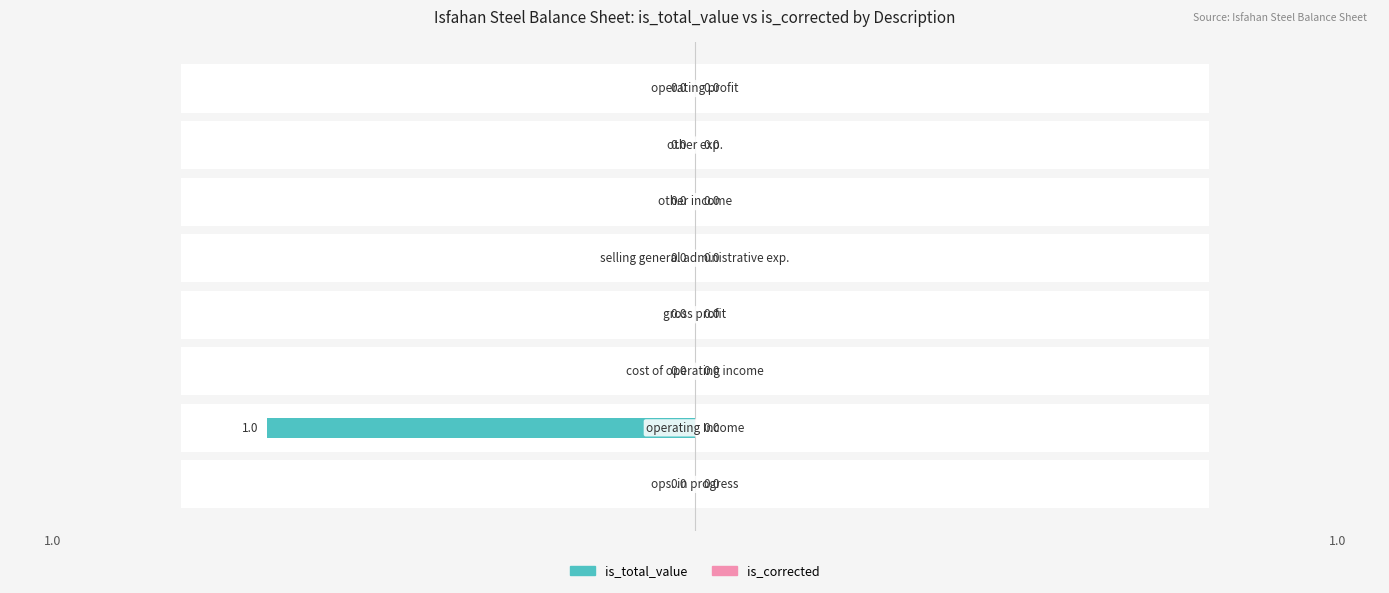

How many groups of bars are there?

8